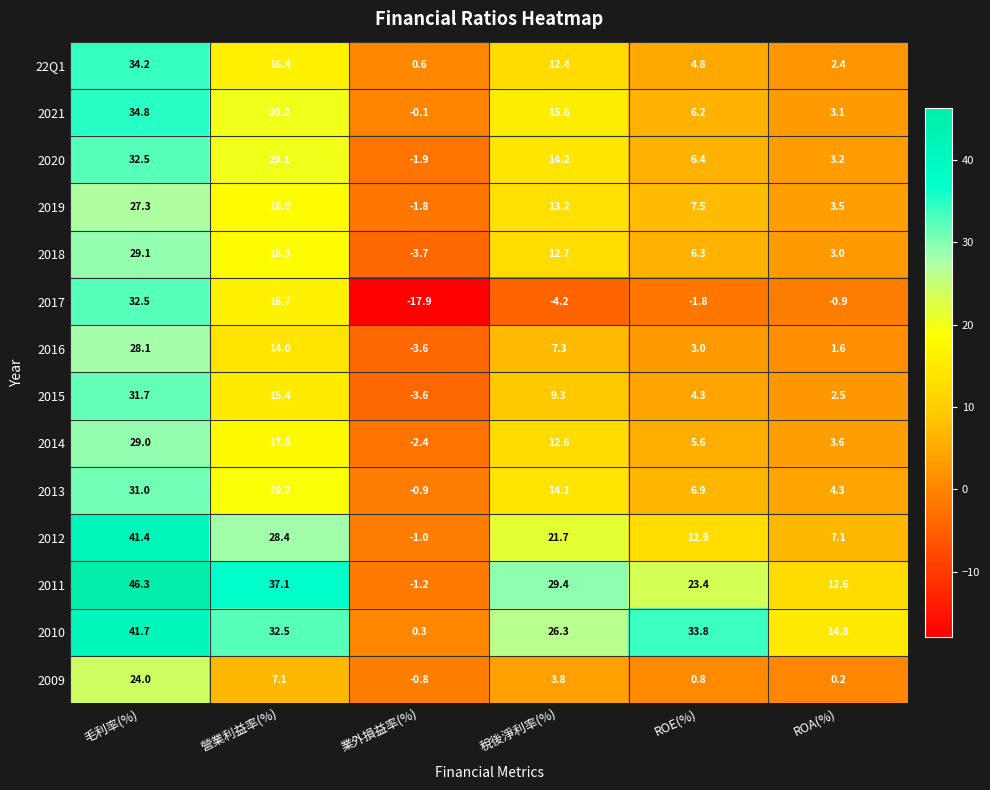

The 2020 series shows 18.2 at 毛利率(%). True or false?

False